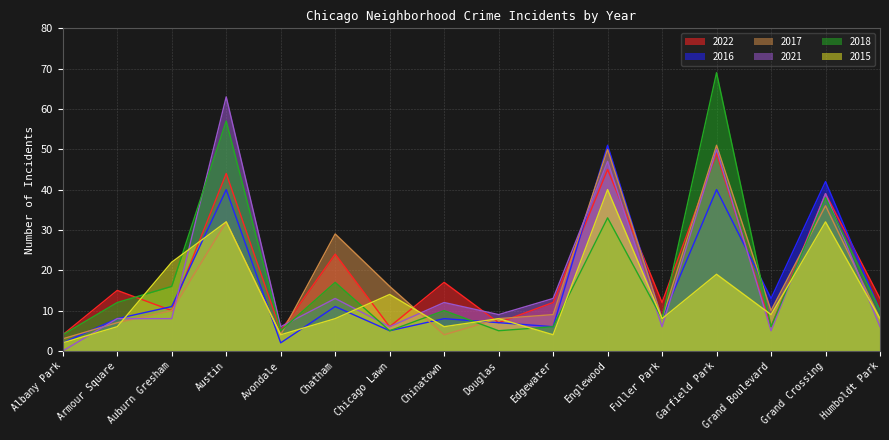

In 2018, how many points are higher than both neighbors (excluding endpoints)?

6